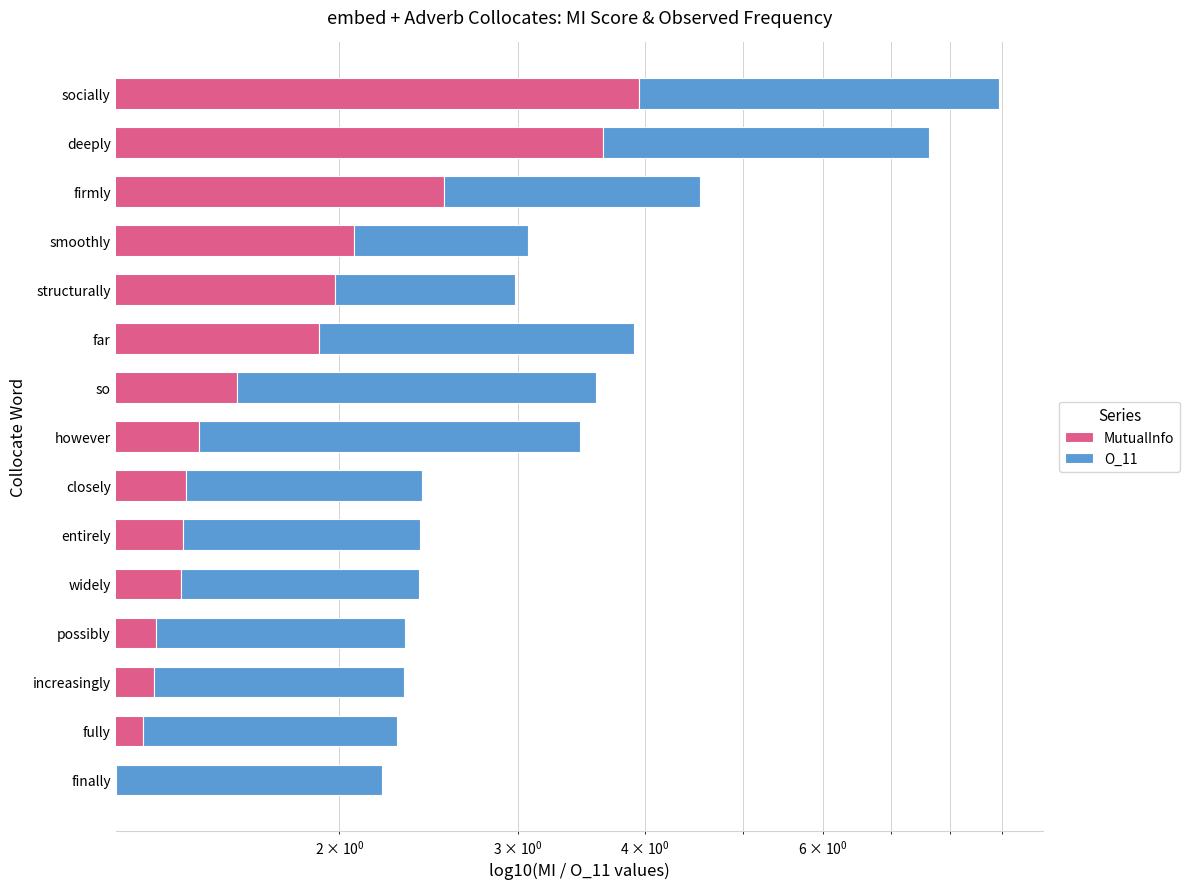

What are all the series names shown in the legend?

MutualInfo, O_11